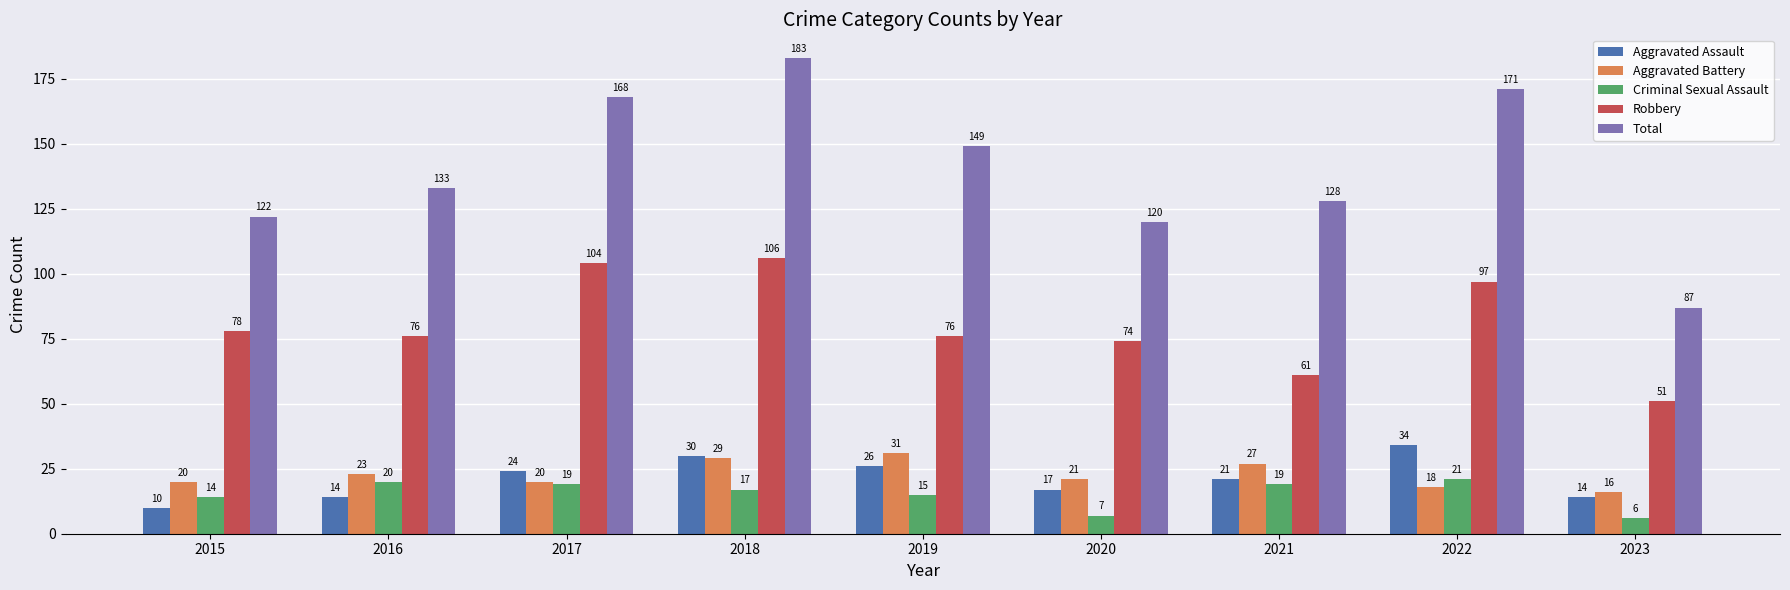

How many distinct data groups are displayed?

5